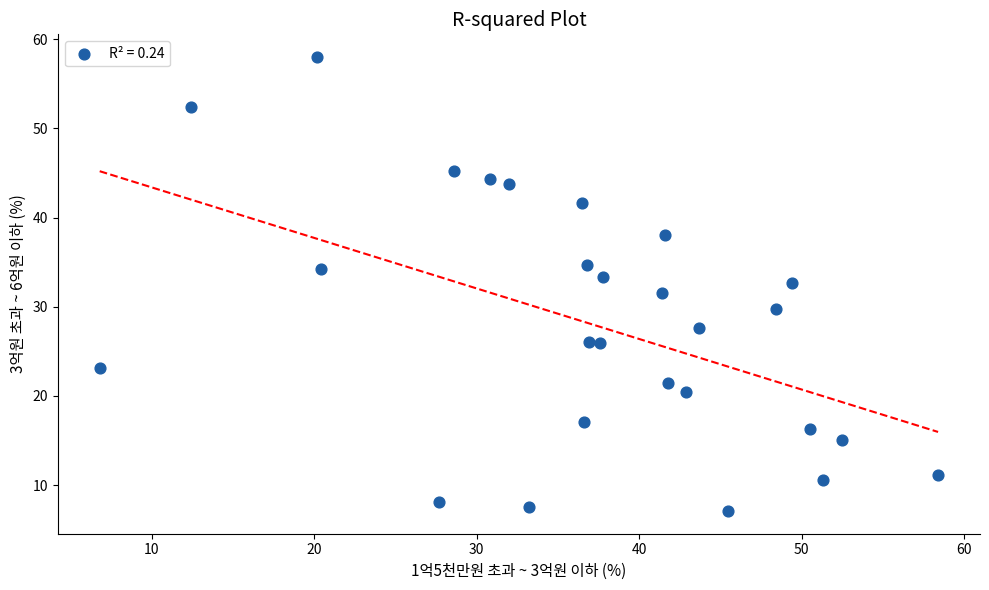

What is the range of Y values (max minus min)?

50.9